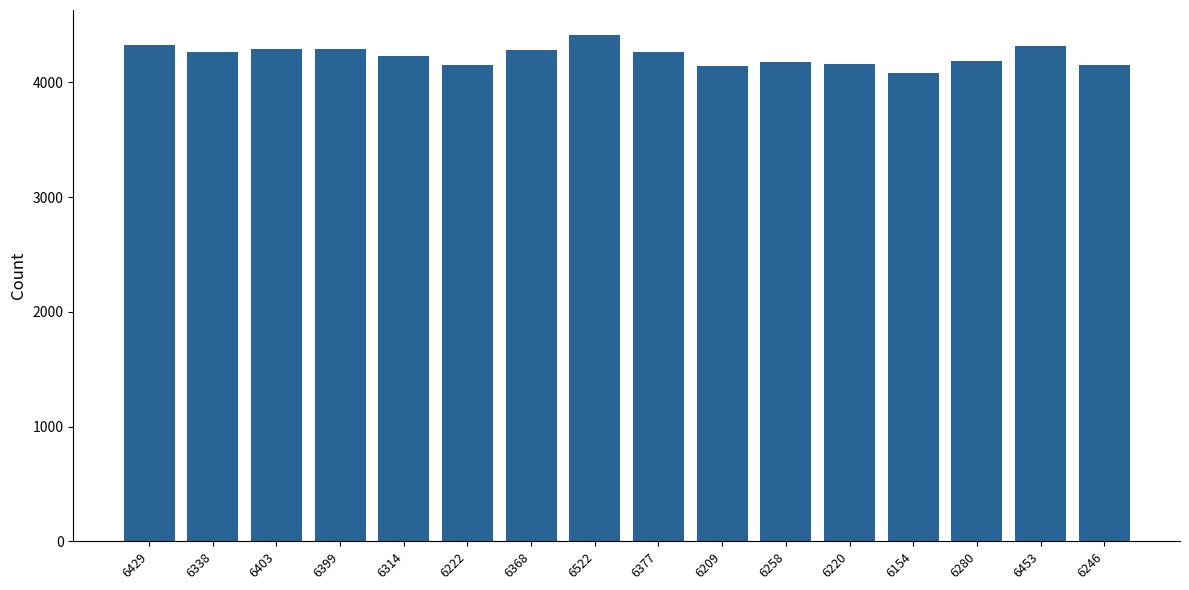

What is the label of the 13th bar from the left?

6154